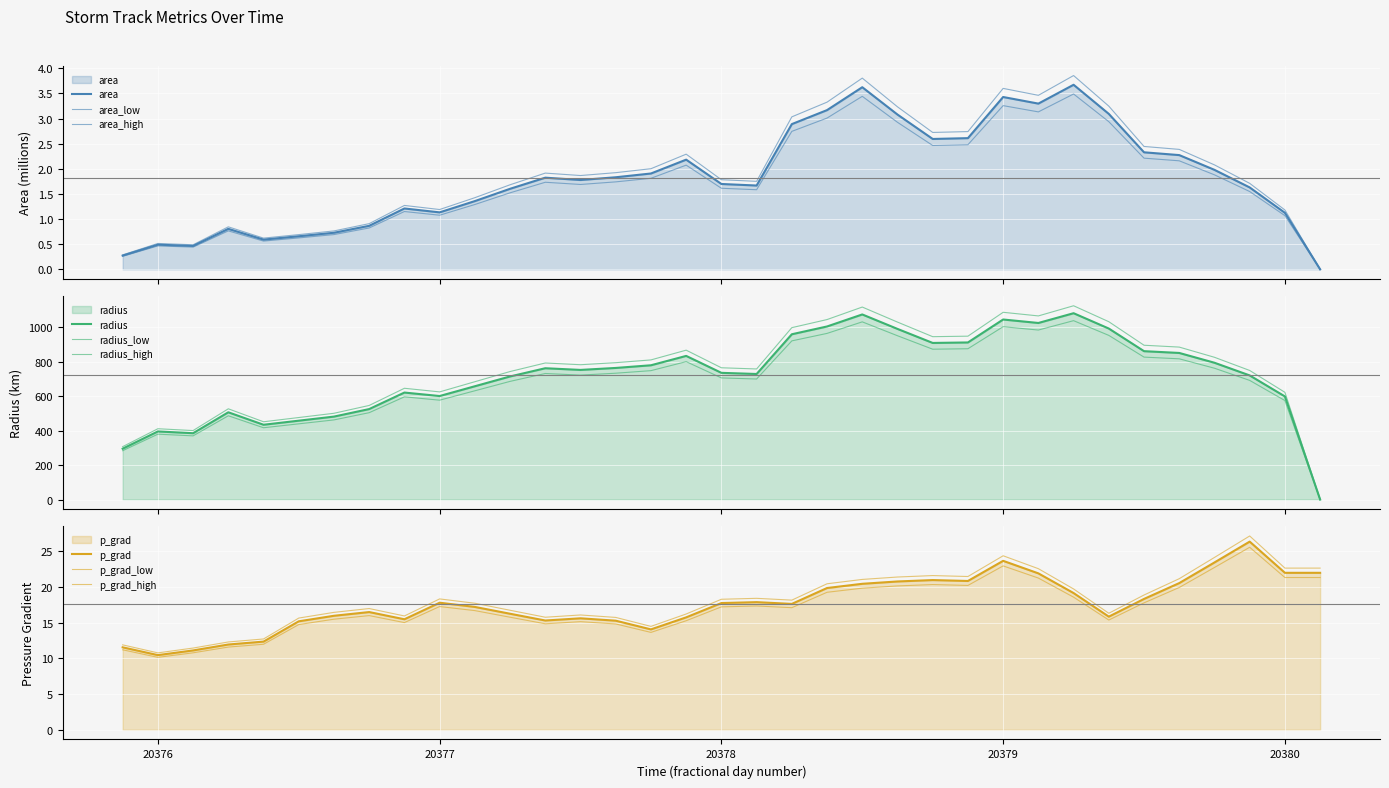

The p_grad series shows 31.6 at 20378.125. True or false?

False